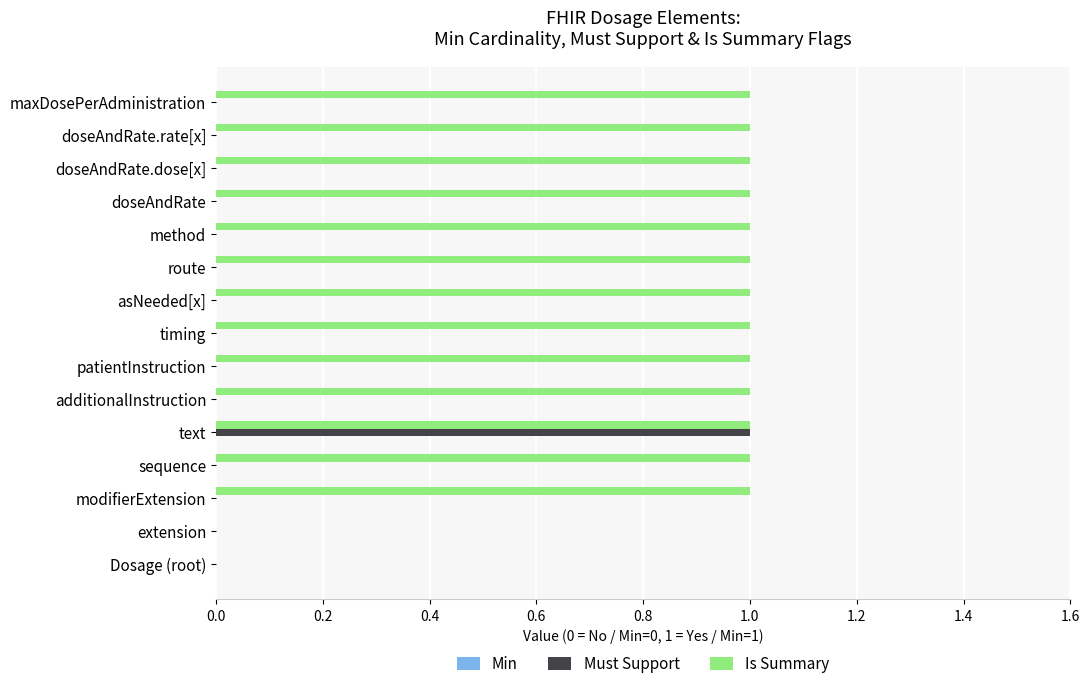

What is the sum of all Is Summary values?

13